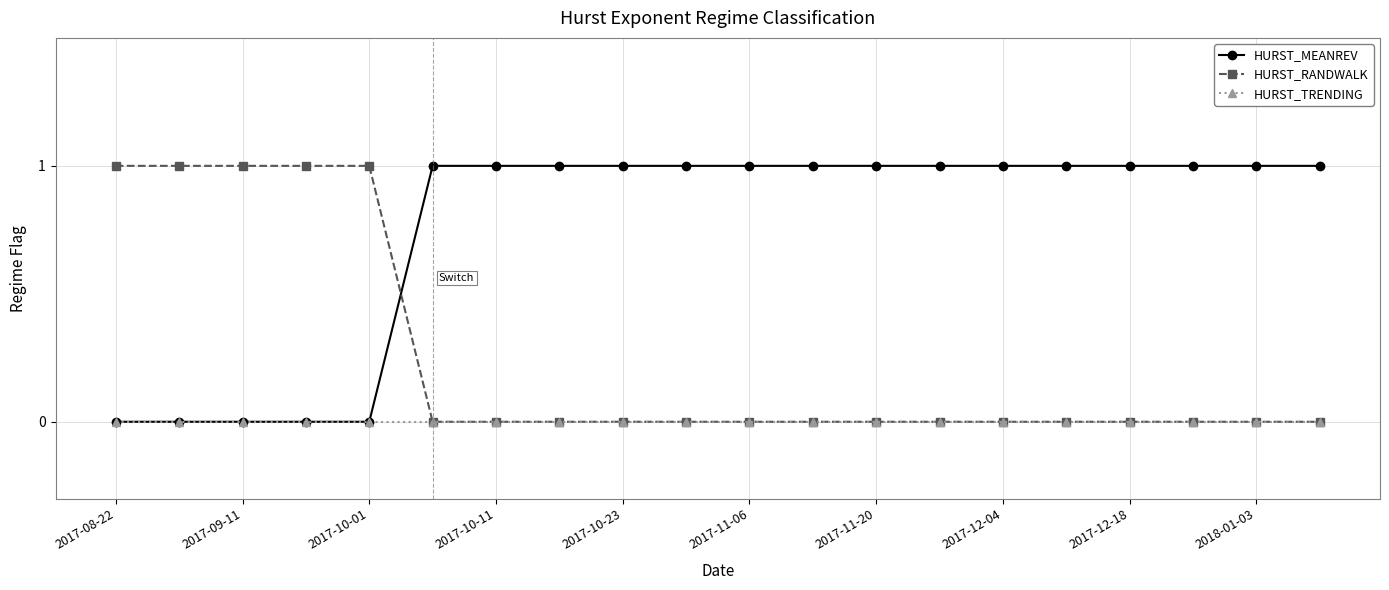

True or false: HURST_RANDWALK and HURST_MEANREV intersect in this chart.

True